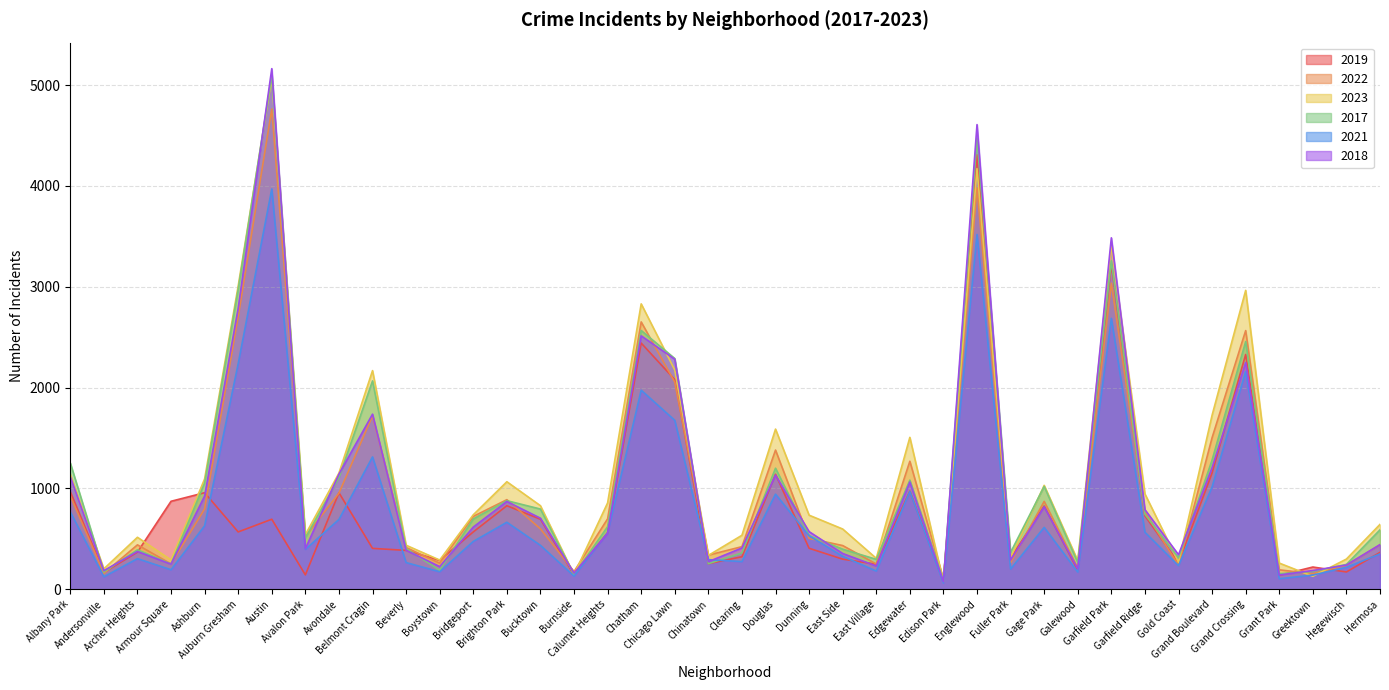

True or false: 2018 has more than 2 points higher than both neighbors.

True